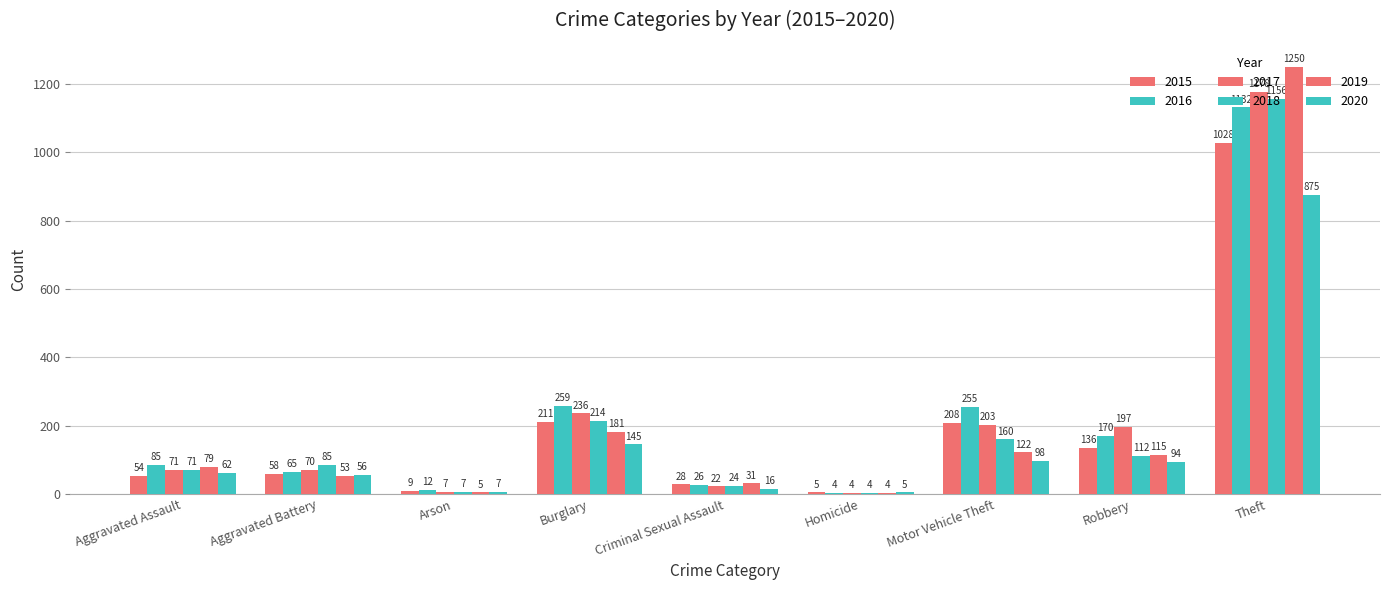

How many data points in 2020 are less than 62?

4